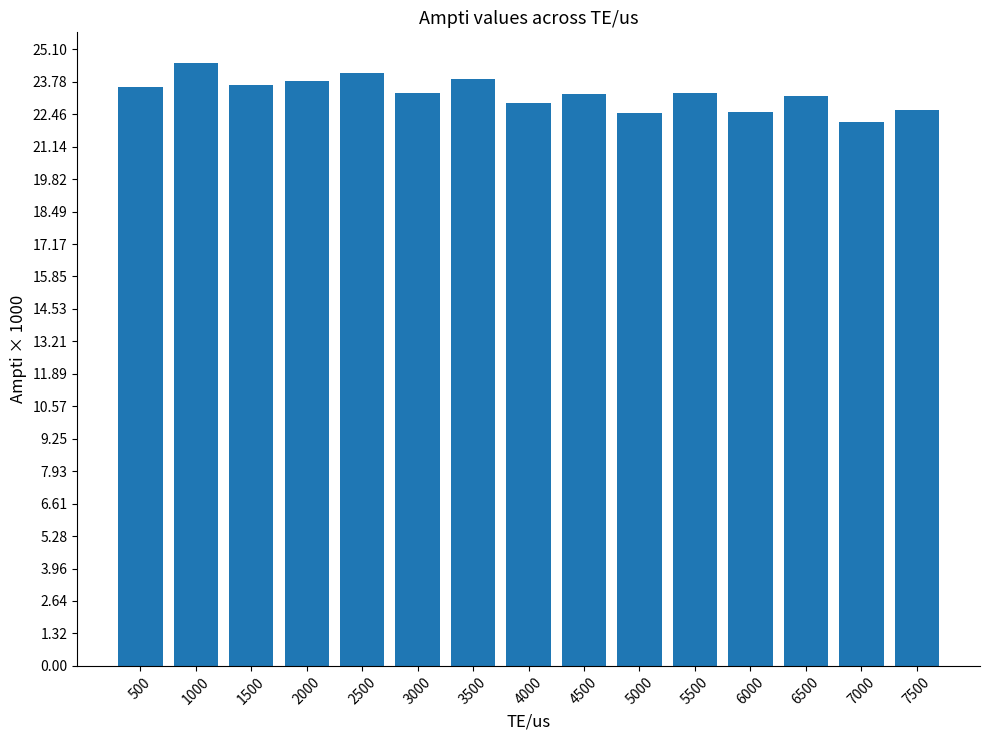

What value does the data have at 5500?

23.3